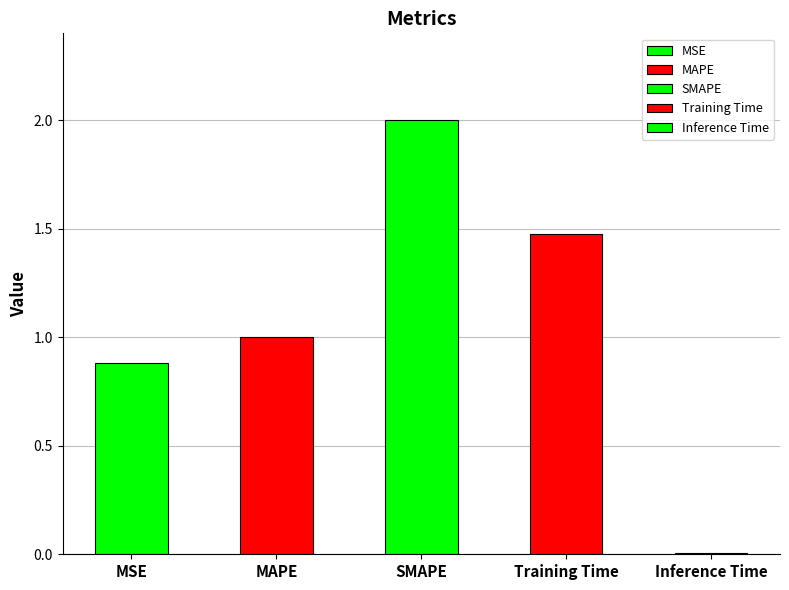

Reading left to right, list all the values displayed in this chart.

MSE=0.9	MAPE=1.0	SMAPE=2.0	Training Time=1.5	Inference Time=0.0